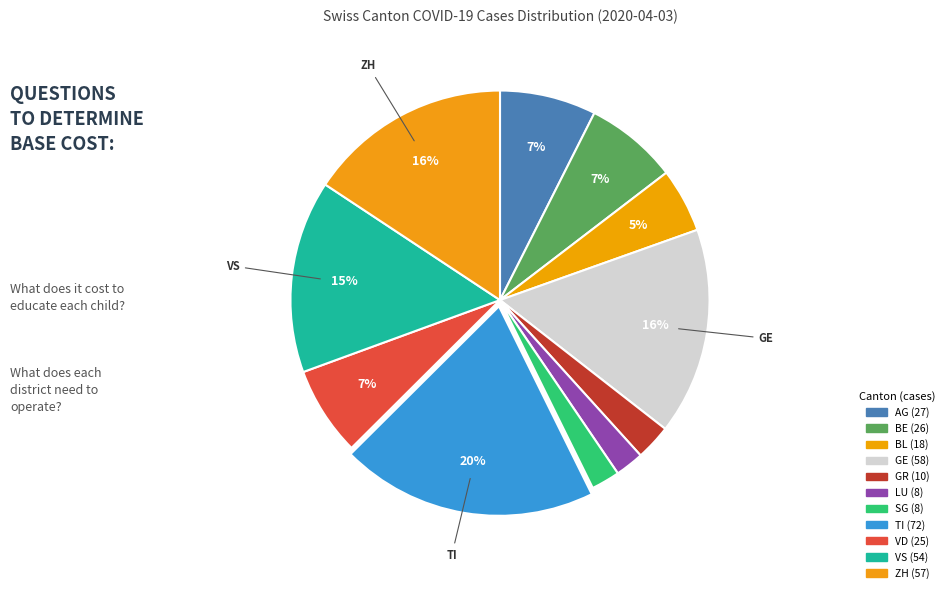

What percentage do AG and TI together represent?

27.3%